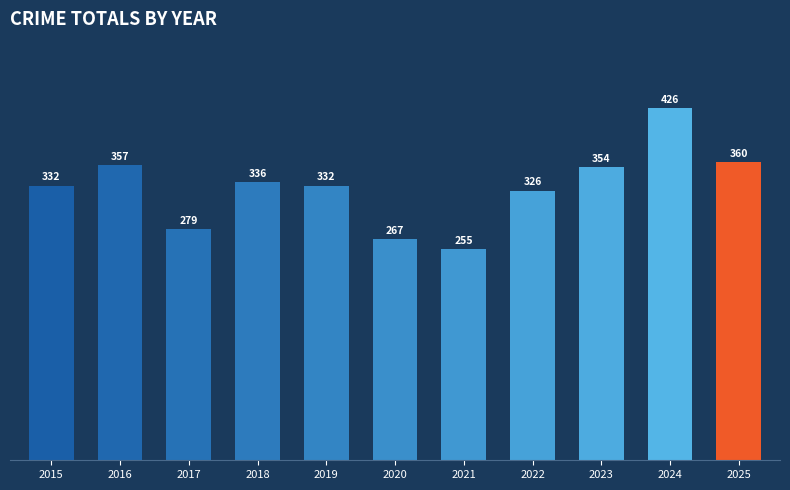

The value at 2016 is 519. True or false?

False